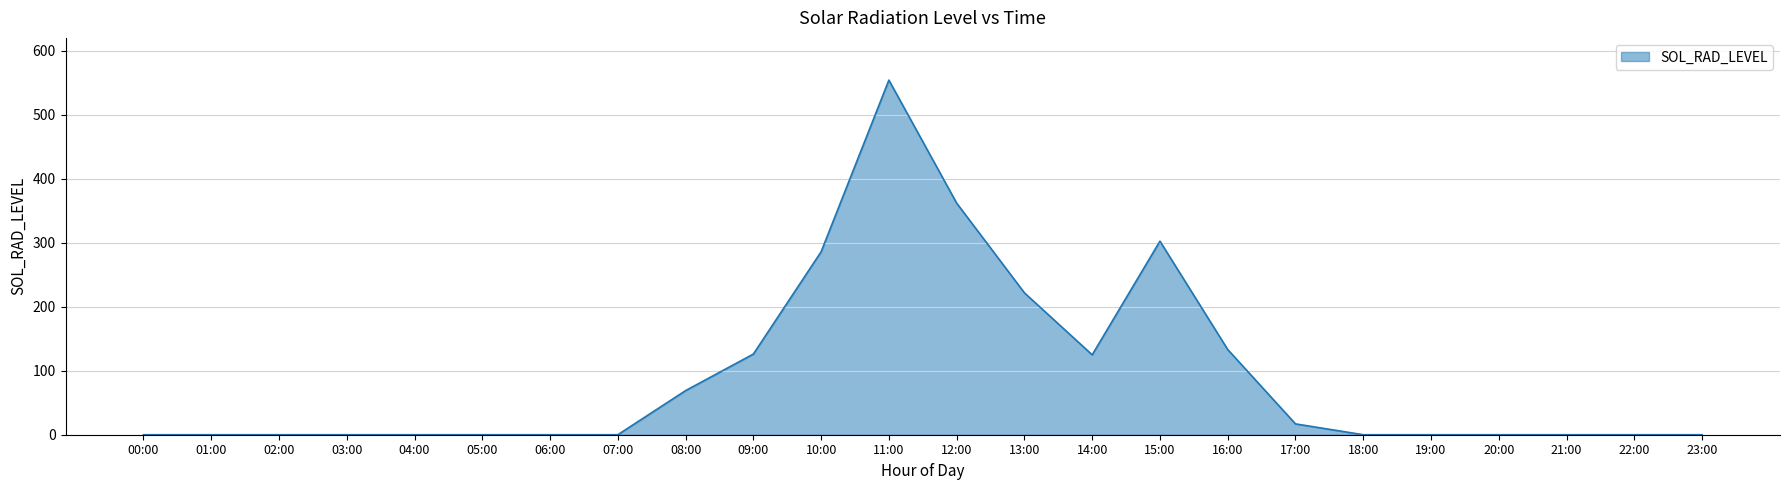

What is the change in value from 04:00 to 12:00?

+361.9